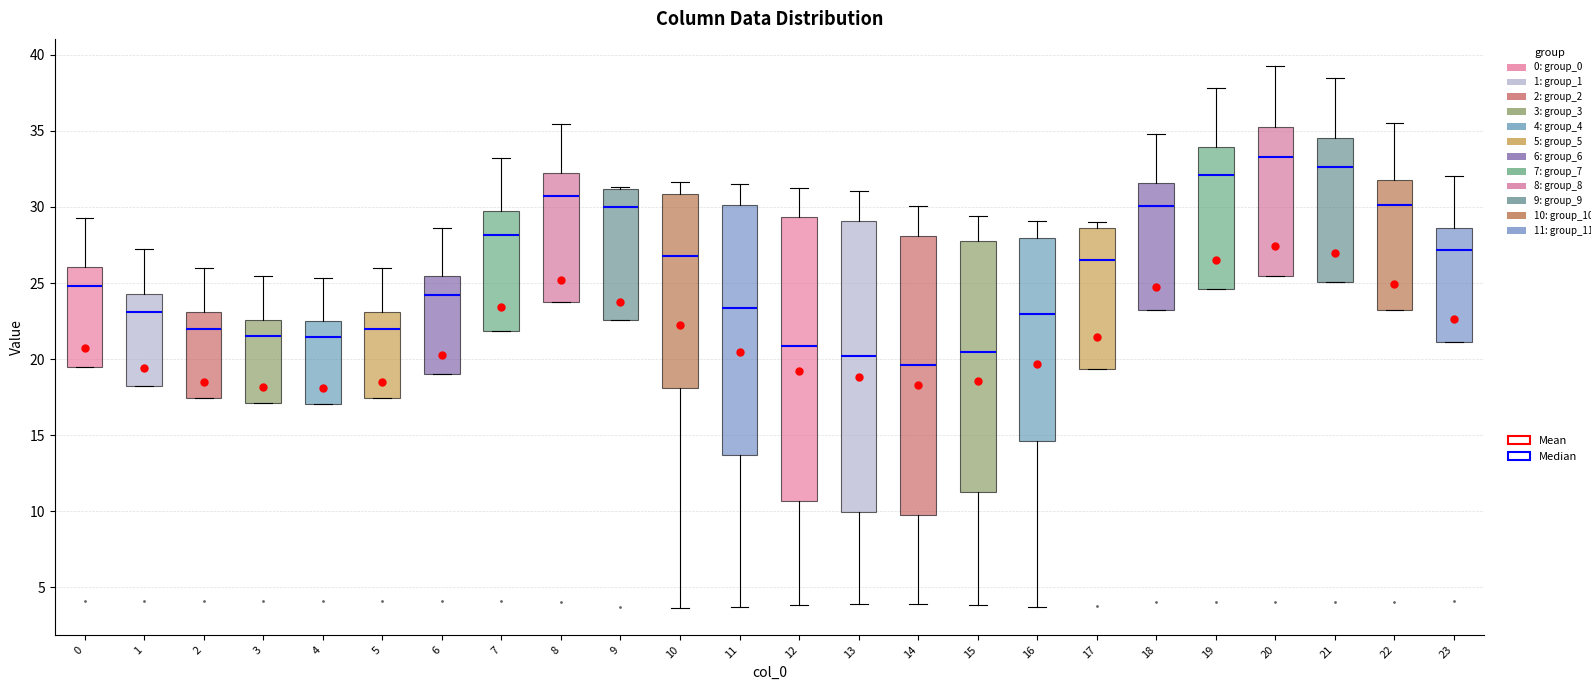

Where does the median line of the box at x = 23 sit on the y-axis? The values are not printed on the chart, so give them approximately, as read against the axis.

27.0